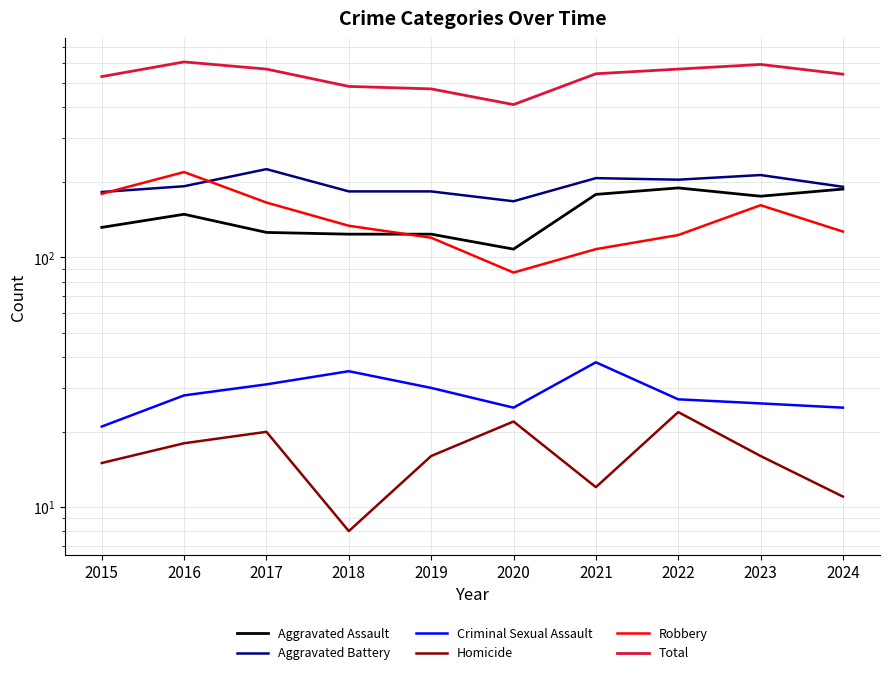

Which has a higher value, 2020 or 2022?

2022